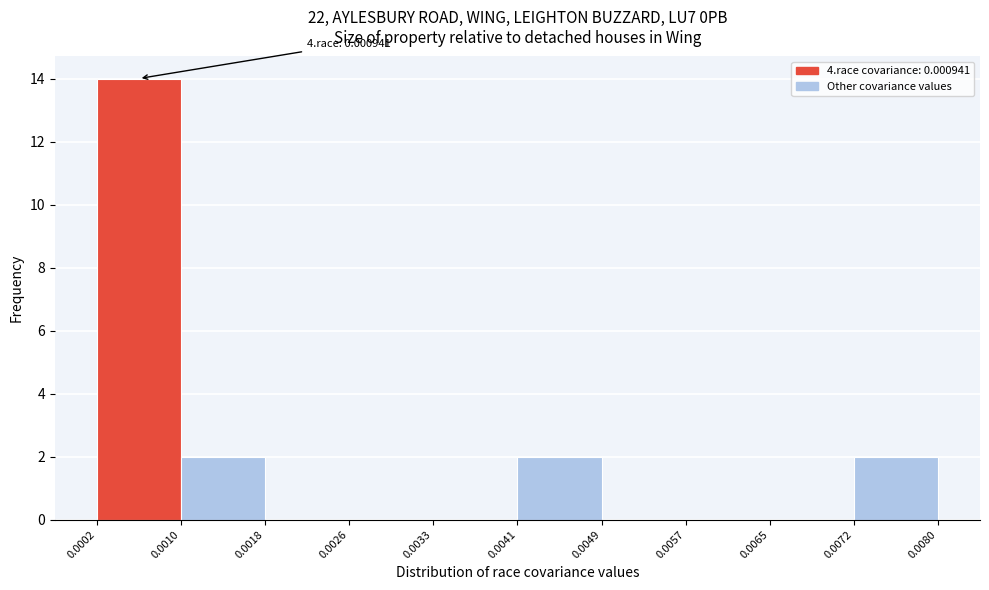

Which range on the x-axis has the tallest bar?

0.0002 to 0.0010